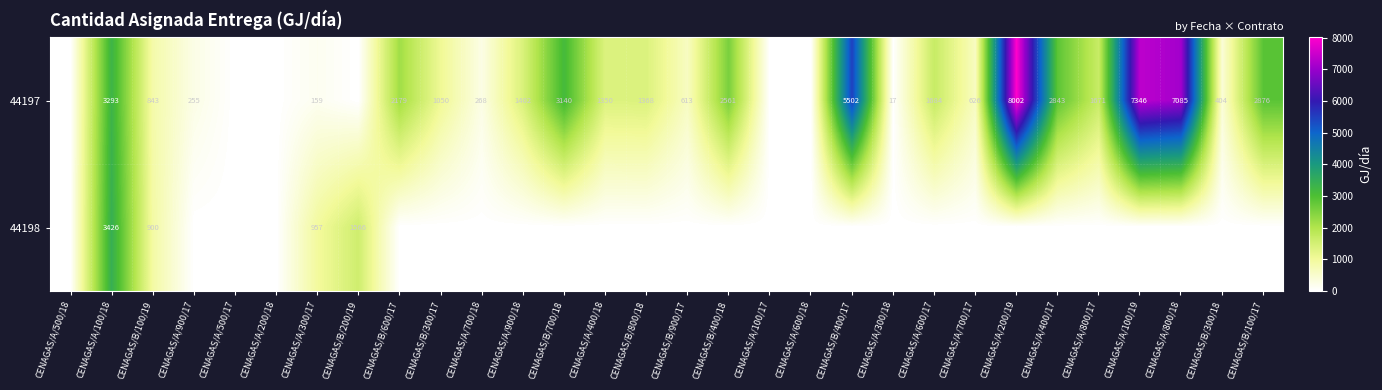

Rank the series at CENAGAS/A/300/17 from lowest to highest value.

44197, 44198